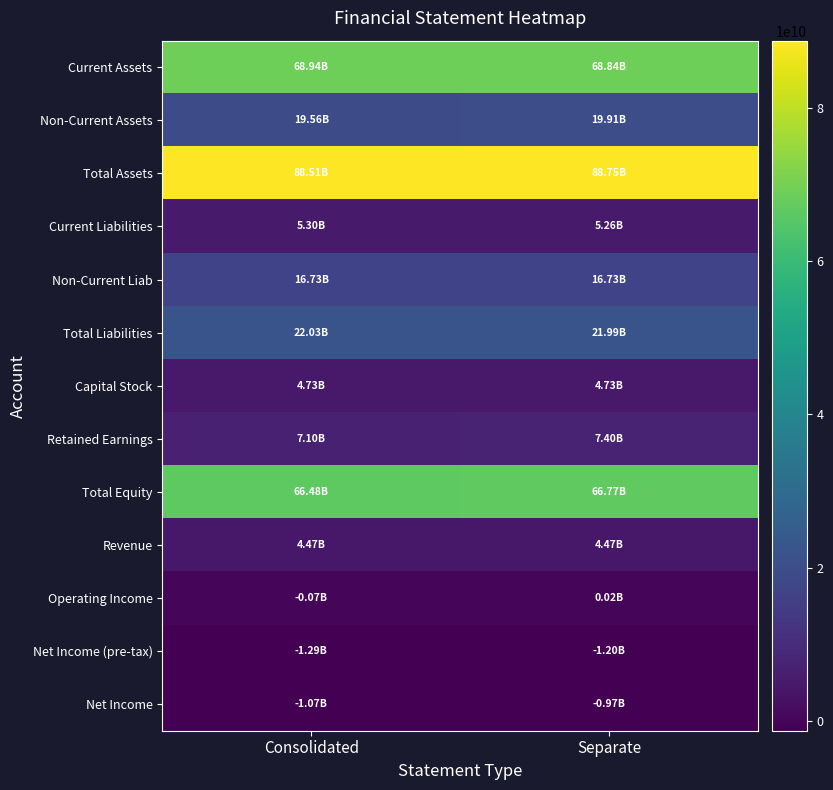

Between Consolidated and Separate, which is larger?

Consolidated